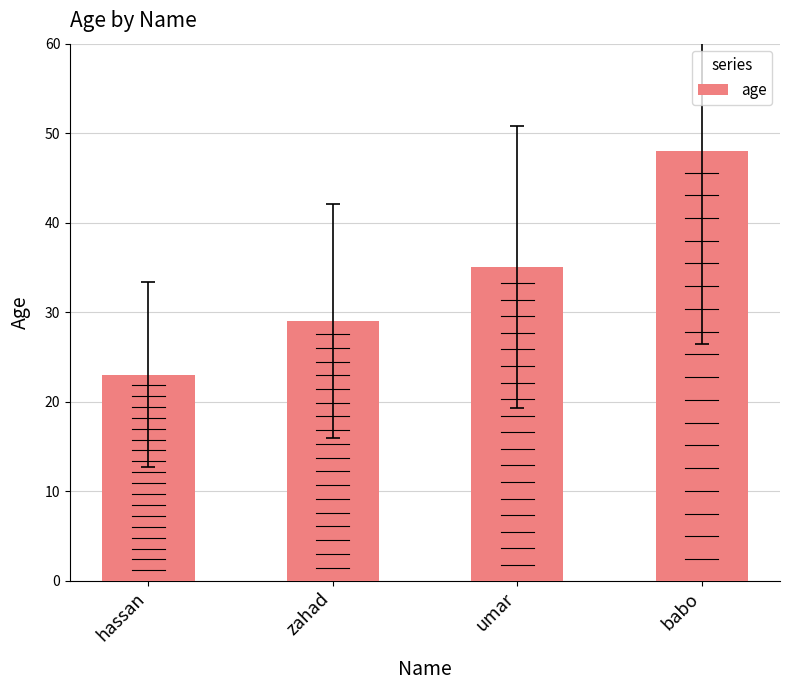

Reading right to left, list all the values displayed in this chart.

babo=48	umar=35	zahad=29	hassan=23